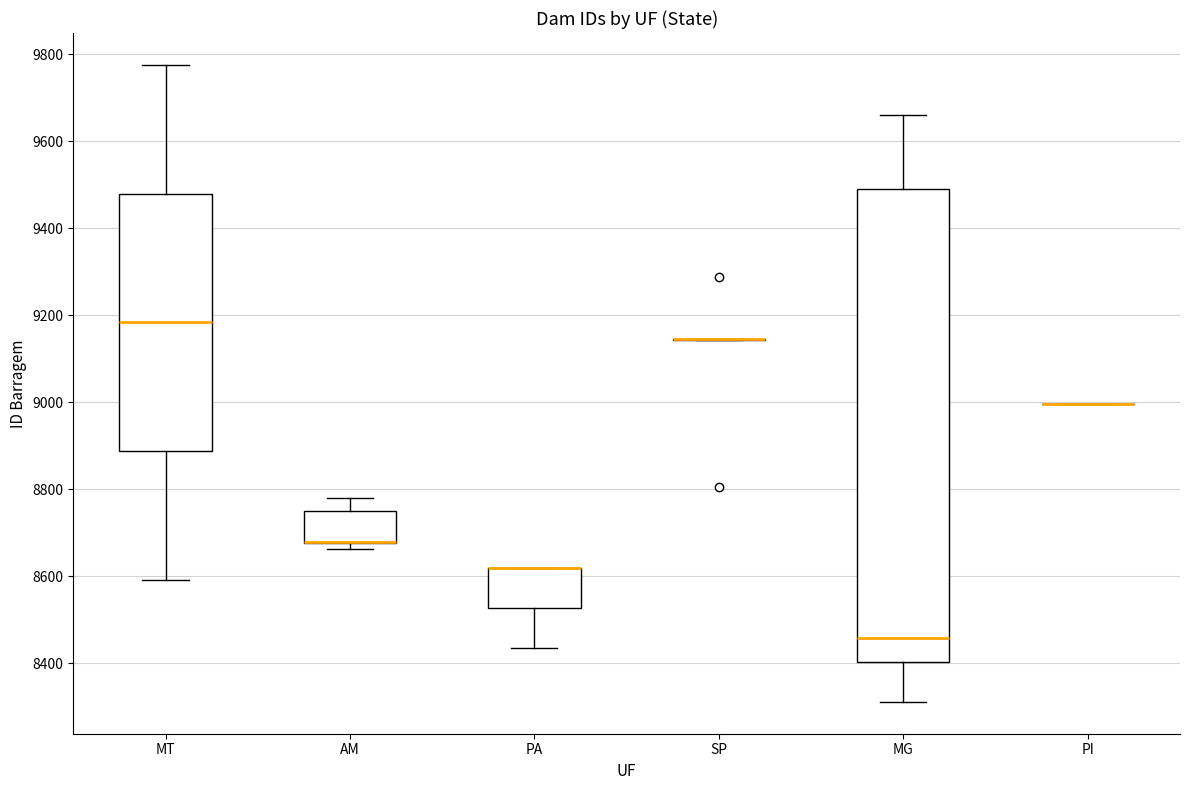

Reading left to right, transcribe this box plot: for each box, give where its median line is, the range the box spans, and where its two whiskers end, as read against the y-axis. The values are not printed on the chart, so give them approximately, as read against the axis.

MT: median 9180, box 8880 to 9480, whiskers 8600 to 9780
AM: median 8680 (drawn on the box's lower edge), box 8680 to 8740, whiskers 8660 to 8780
PA: median 8620 (drawn on the box's upper edge), box 8520 to 8620, whiskers 8440 to 8620
SP: box collapsed to a line at 9140, whiskers 9140 to 9140
MG: median 8460, box 8400 to 9500, whiskers 8320 to 9660
PI: box collapsed to a line at 9000, whiskers 9000 to 9000